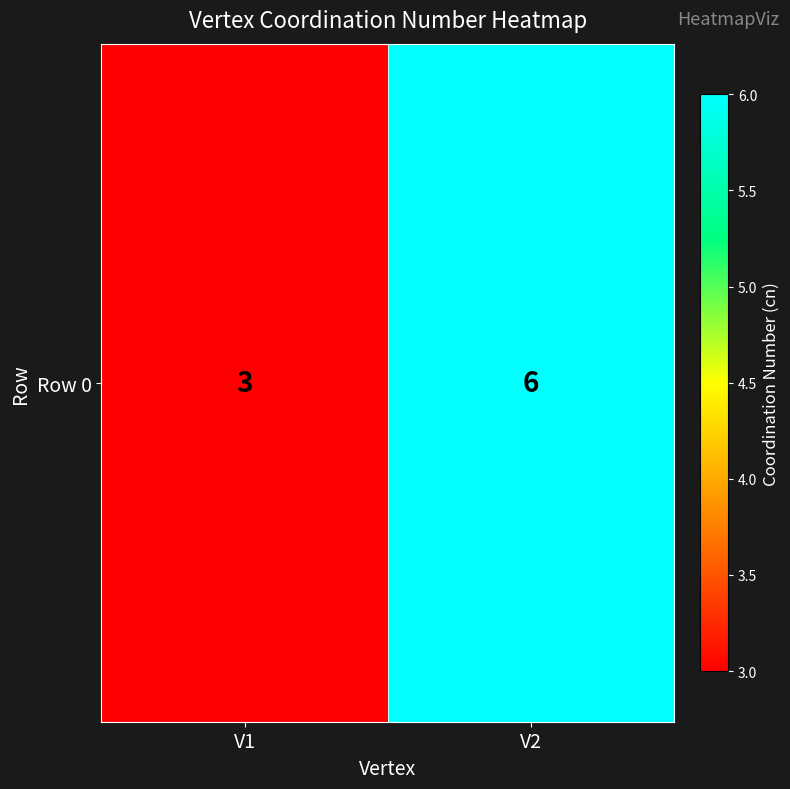

True or false: the data shows 3 at V1.

True